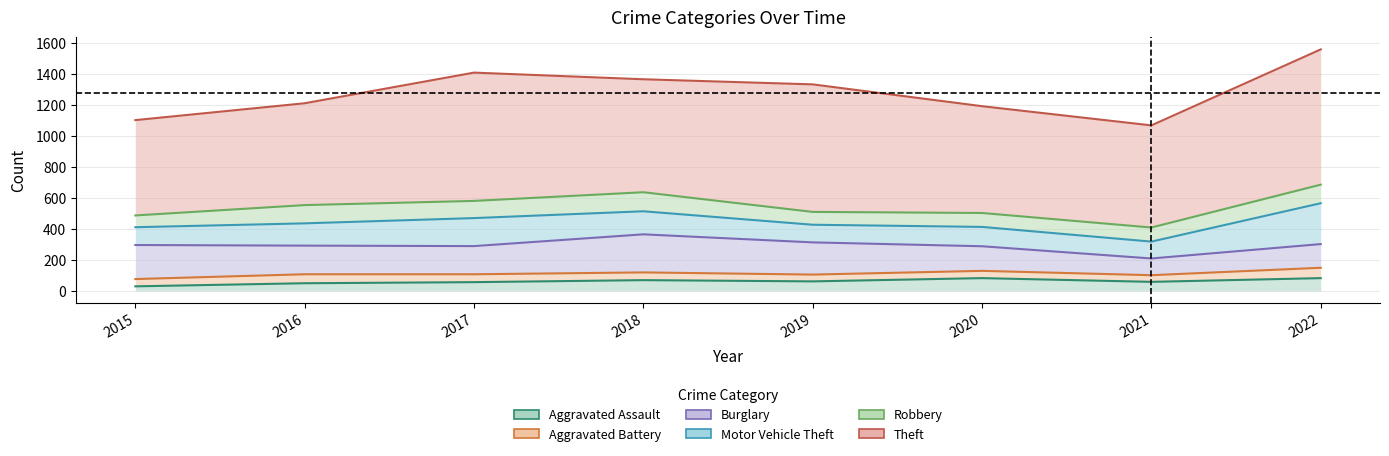

Count the number of data series in this chart.

6